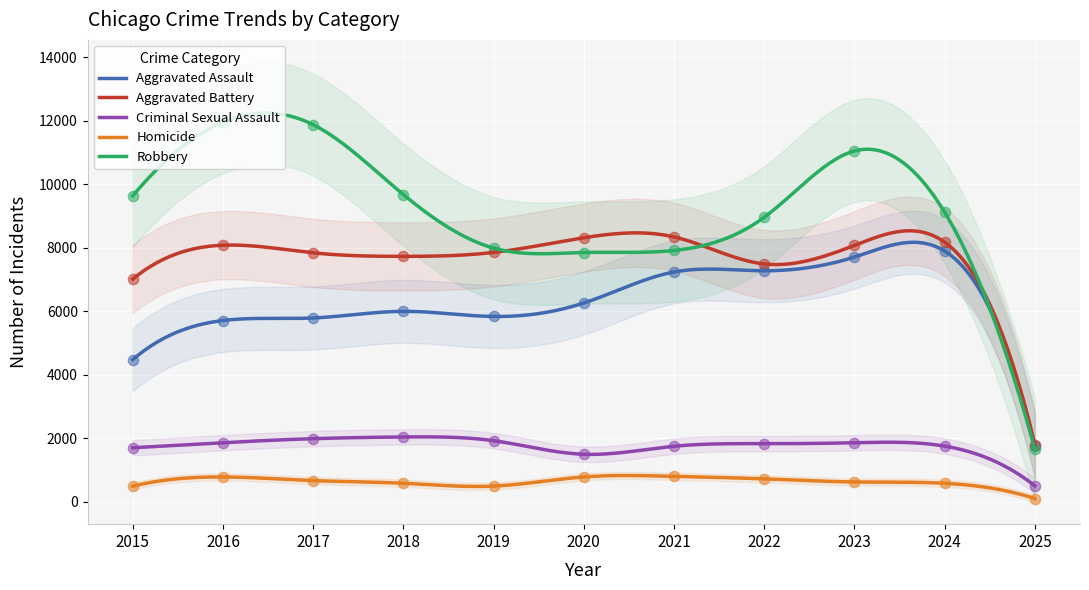

Is the value of Aggravated Assault at 2021 greater than the value of Criminal Sexual Assault at 2023?

Yes